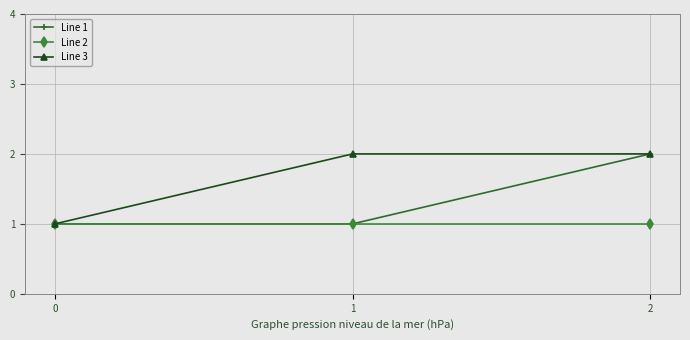

List the series in order of their overall mean, lowest first.

Line 2, Line 1, Line 3